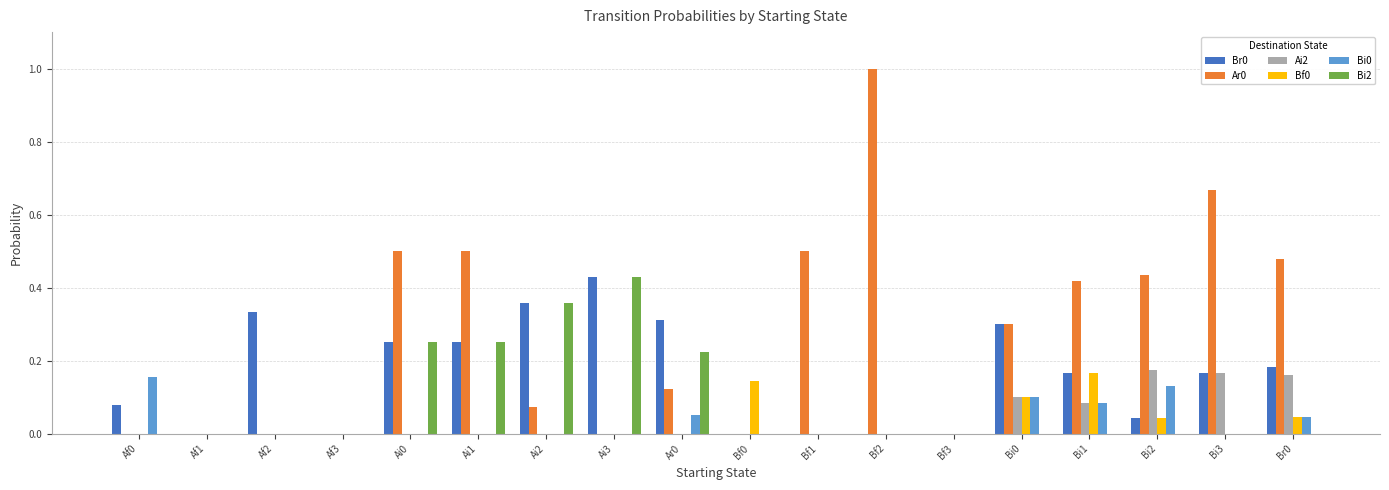

How many categories are shown in the chart?

18